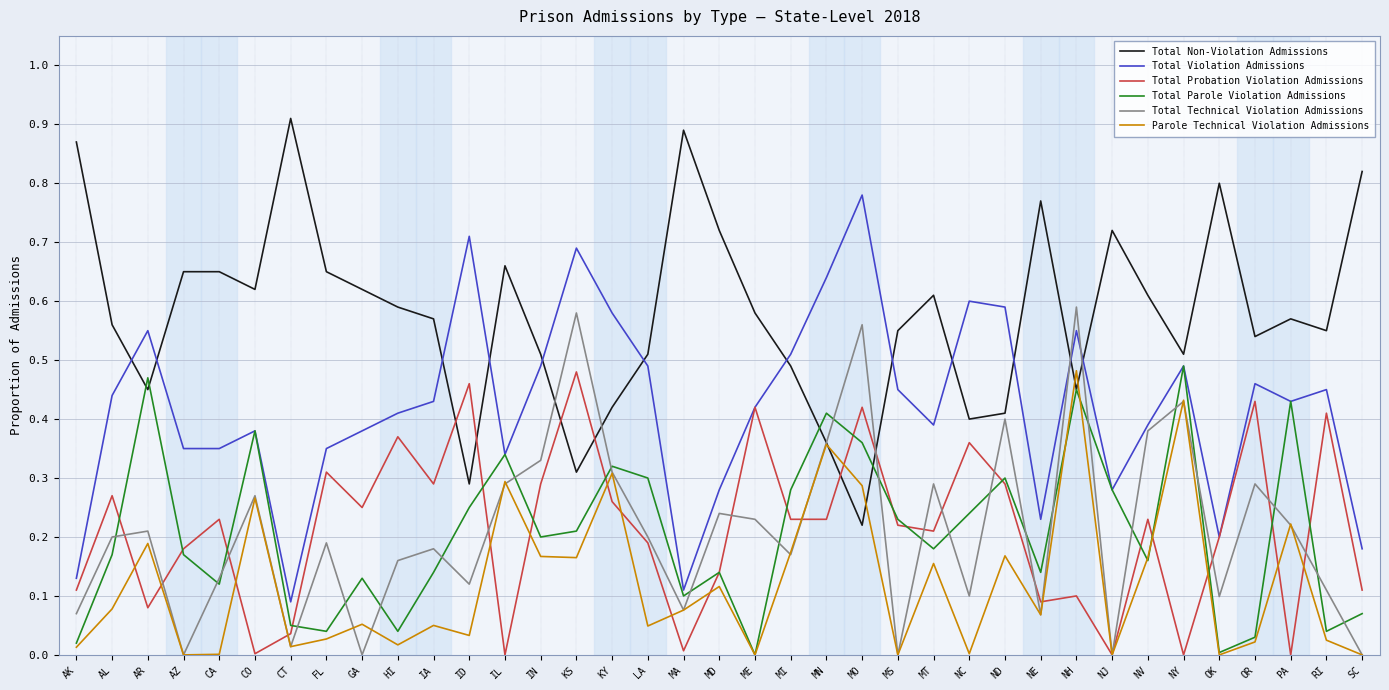

What position from the right is ME?

18